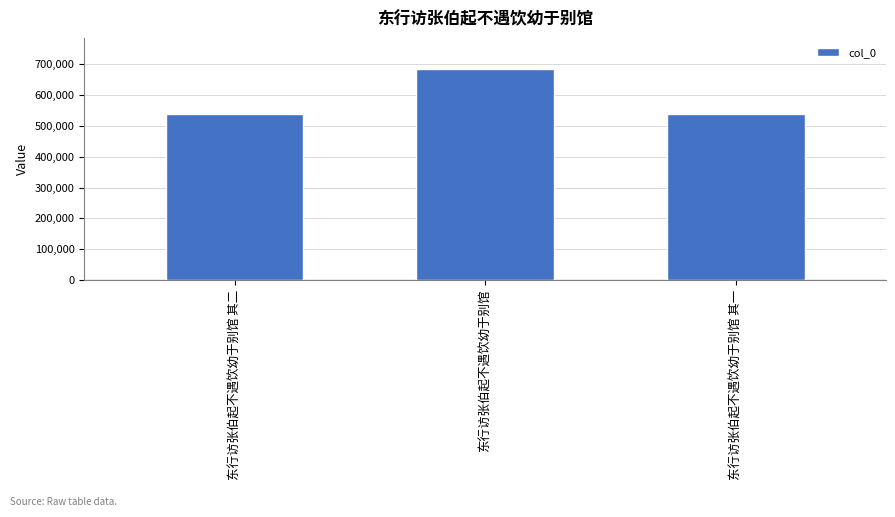

The value at 东行访张伯起不遇饮幼于别馆 其二 is 910846. True or false?

False